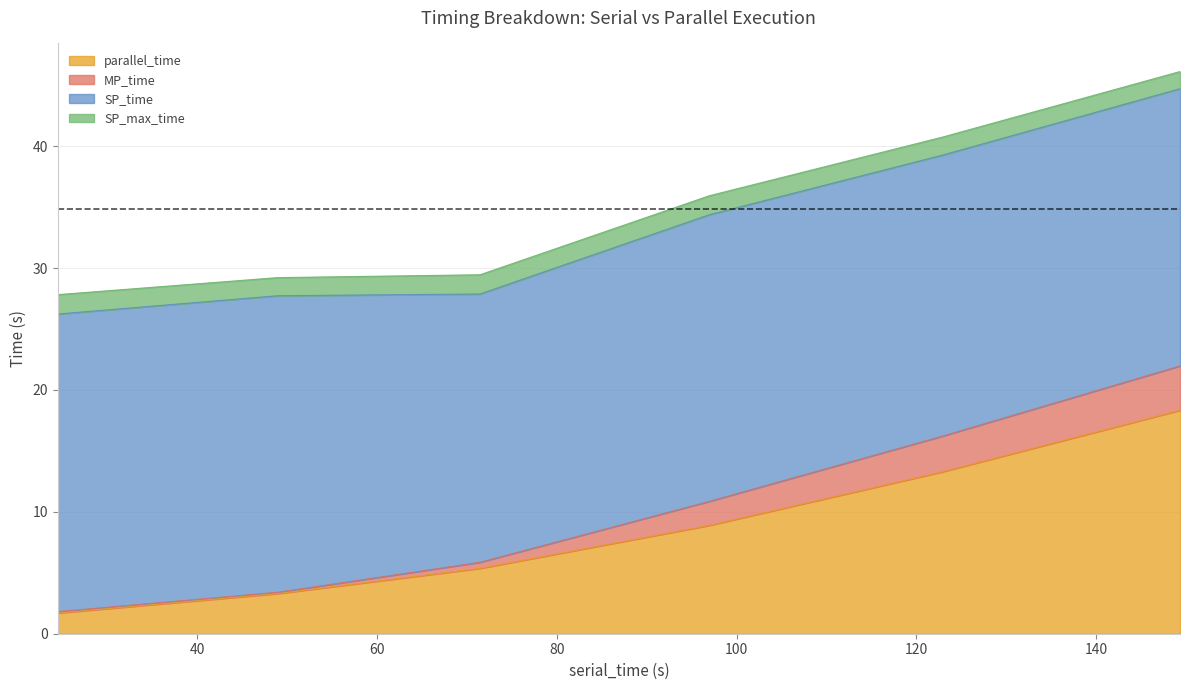

Count the number of categories in the chart.

6